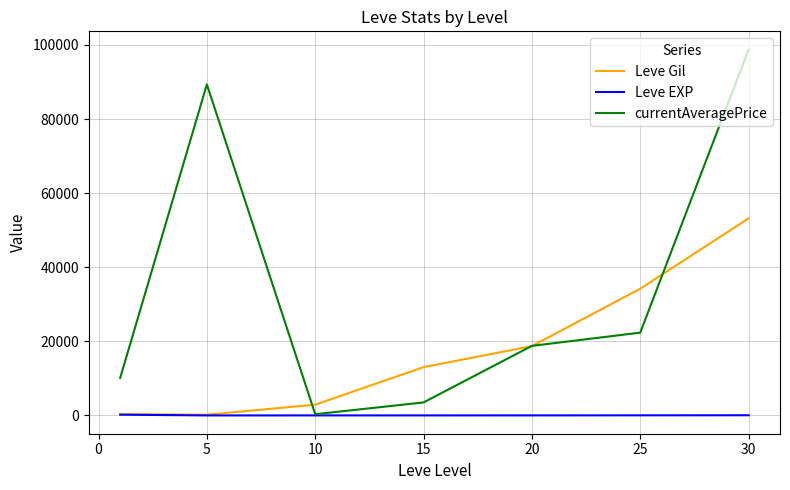

Which series has the widest spread of values?

currentAveragePrice